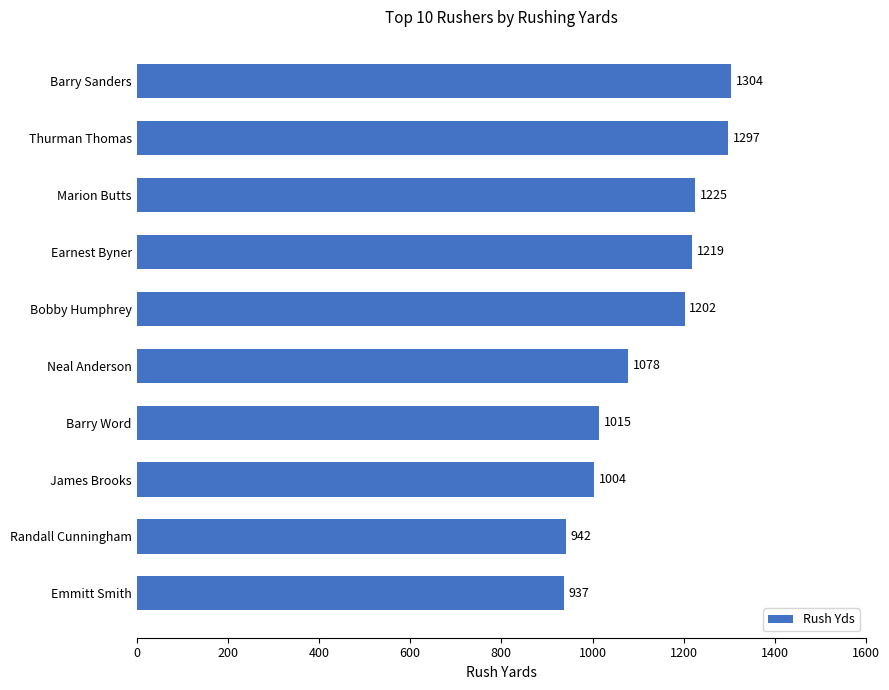

How many bars are there in total?

10